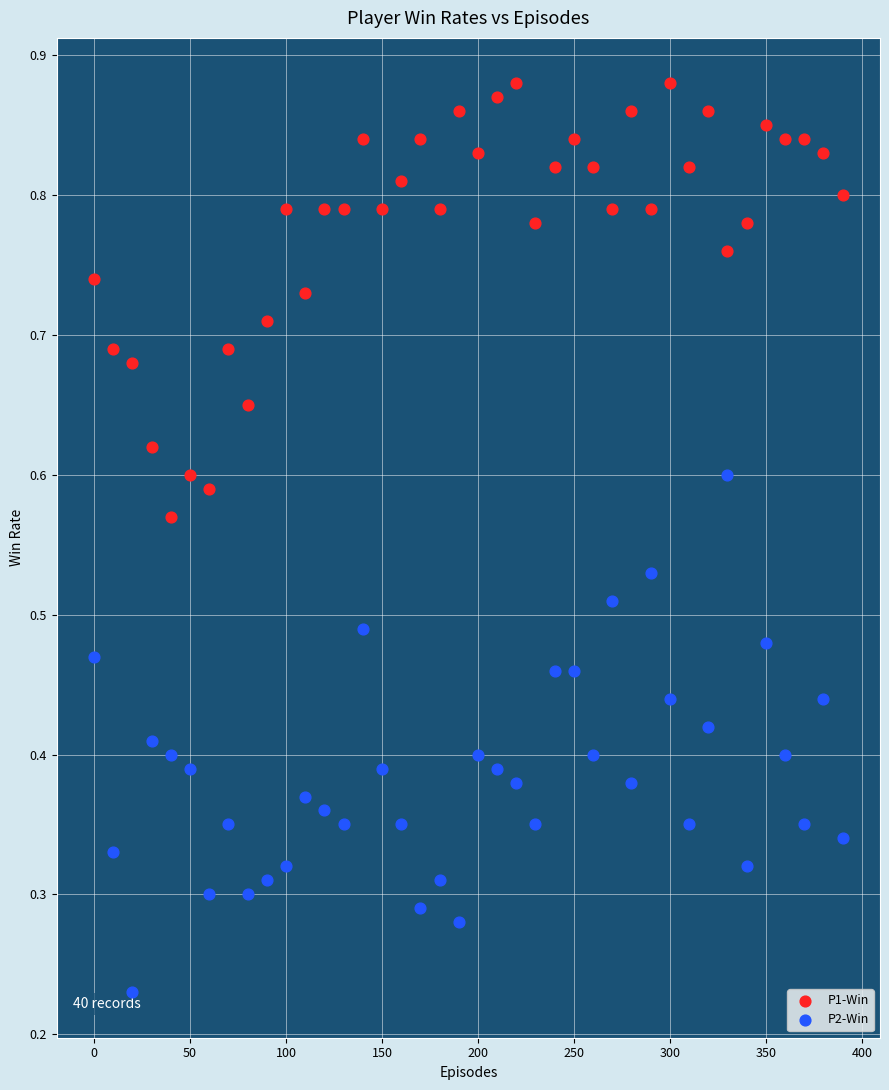

Which series contains the highest Y value?

P1-Win